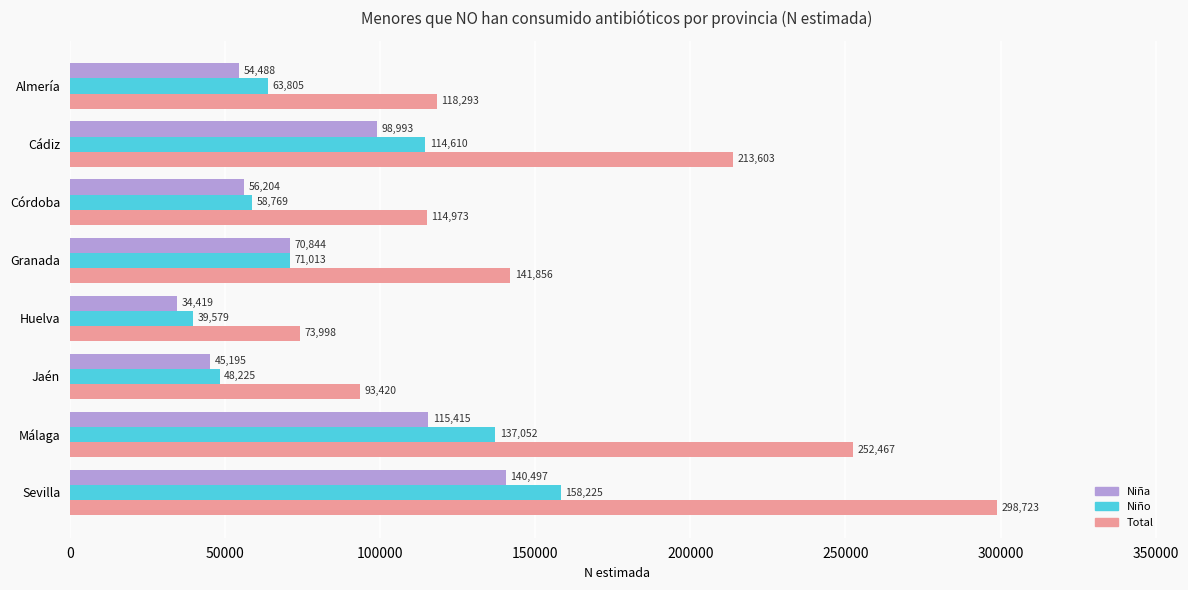

List the series in order of their peak value, lowest first.

Niña, Niño, Total